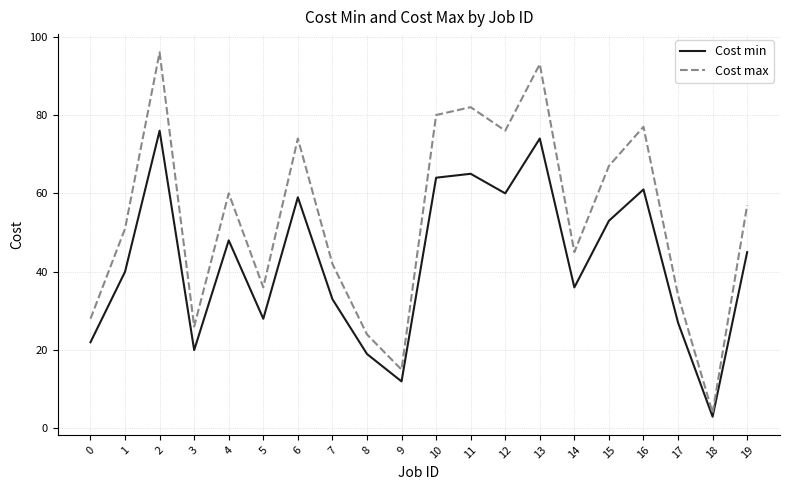

Where does the Cost max series first go above 57?

2